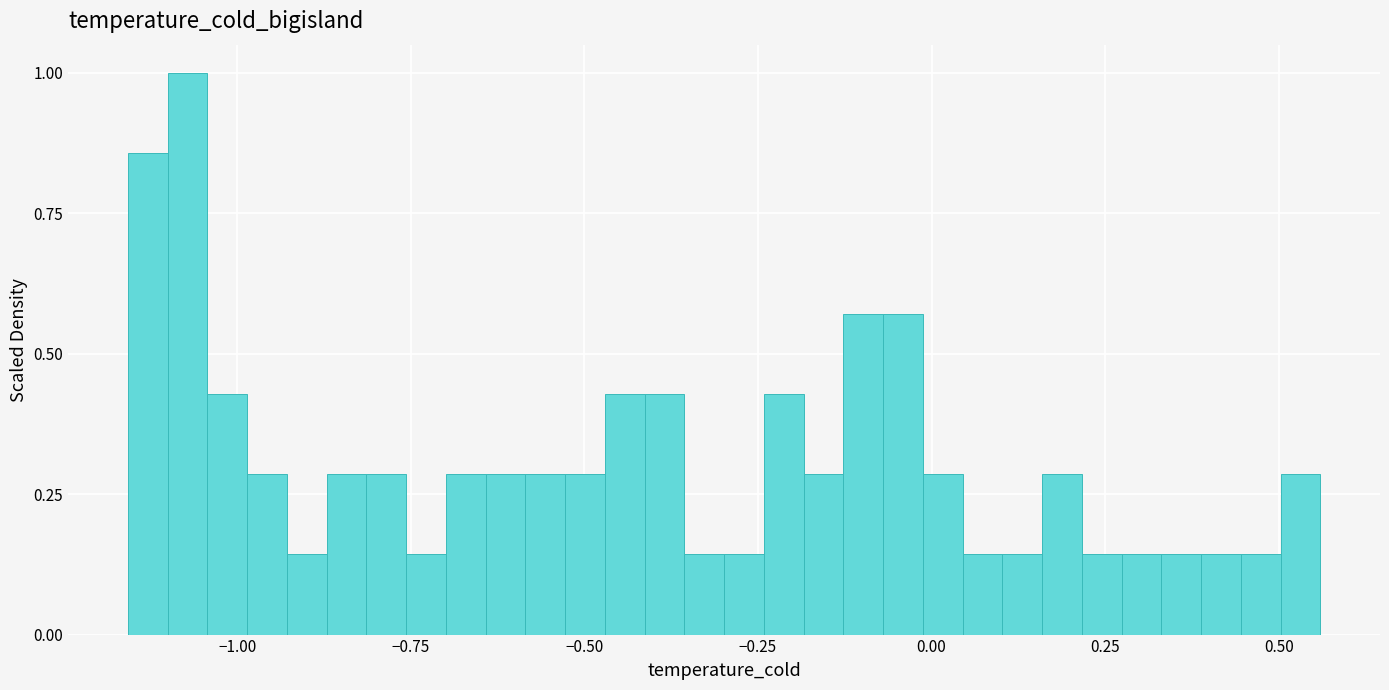

Read against the x-axis, roughly where is the centre of the tallest bar?

-1.05